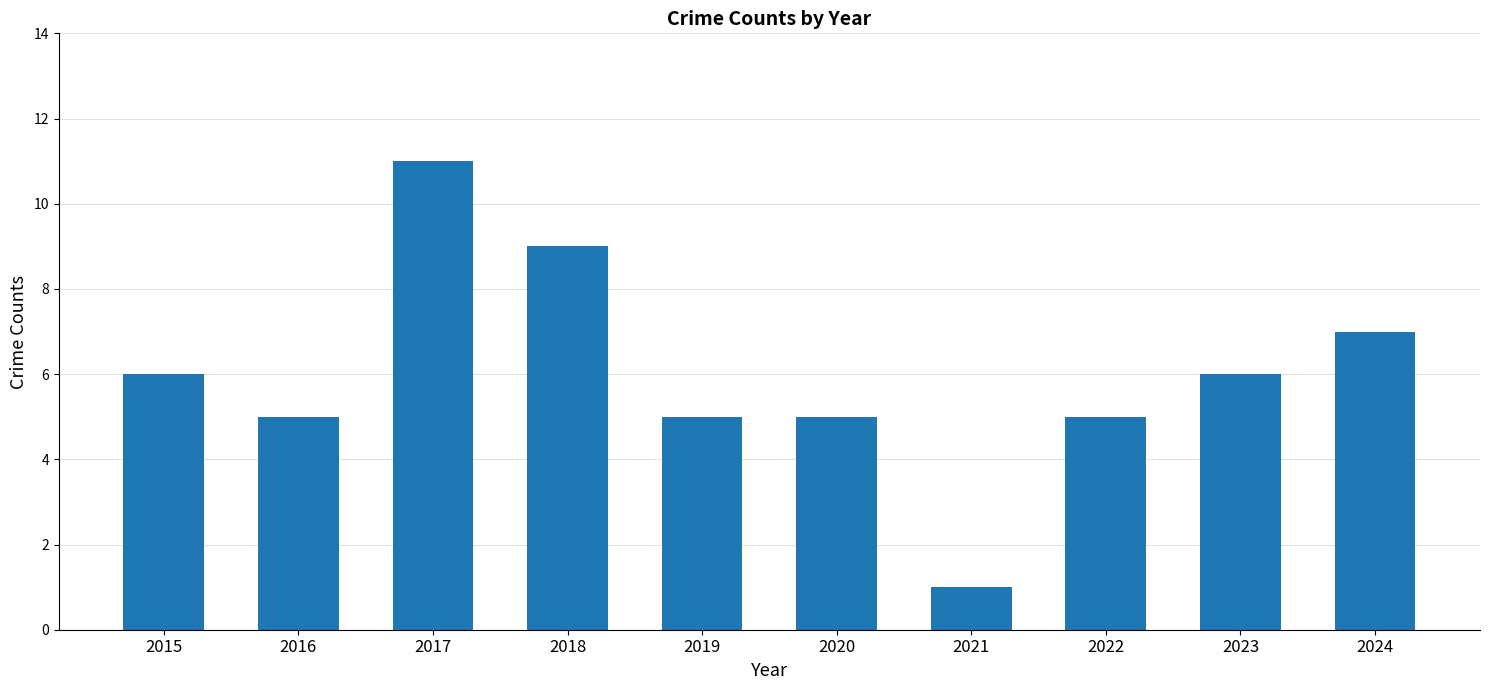

Reading left to right, what are all the values shown in this chart?

2015=6	2016=5	2017=11	2018=9	2019=5	2020=5	2021=1	2022=5	2023=6	2024=7